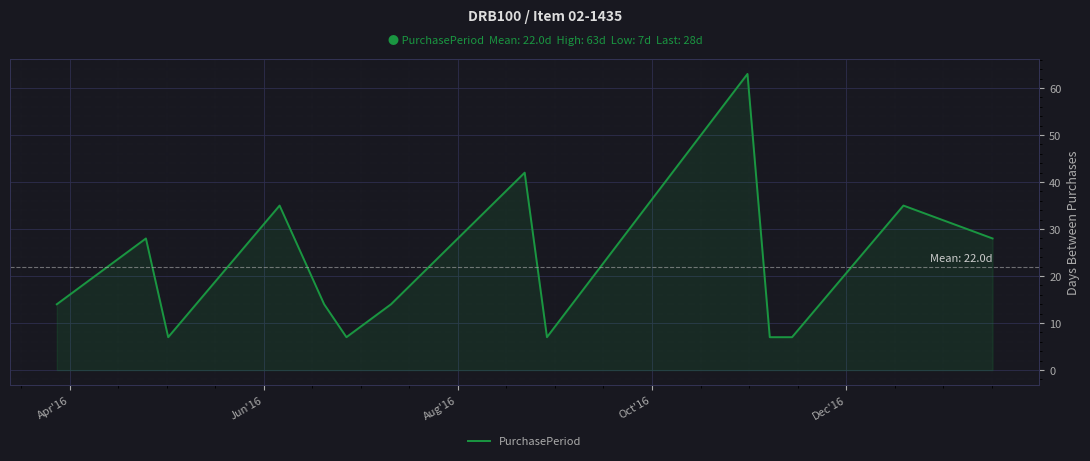

What is the difference between the maximum and minimum values?

56